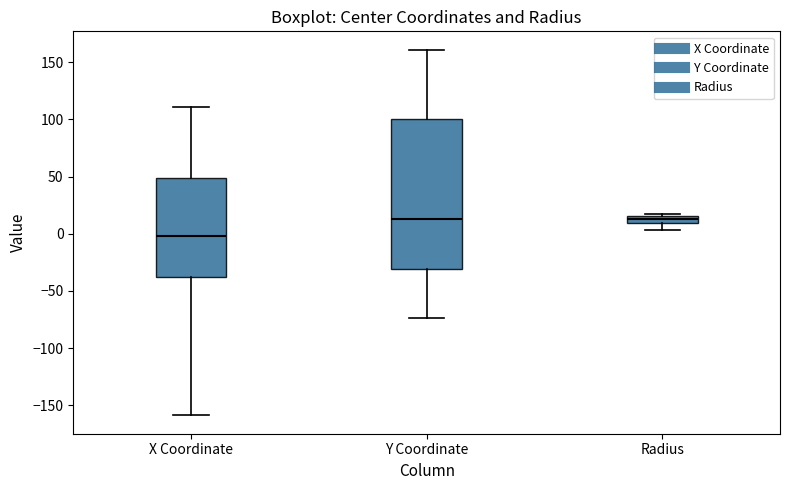

Where is the lower edge of the box for X Coordinate on the y-axis? The values are not printed on the chart, so give them approximately, as read against the axis.

-40